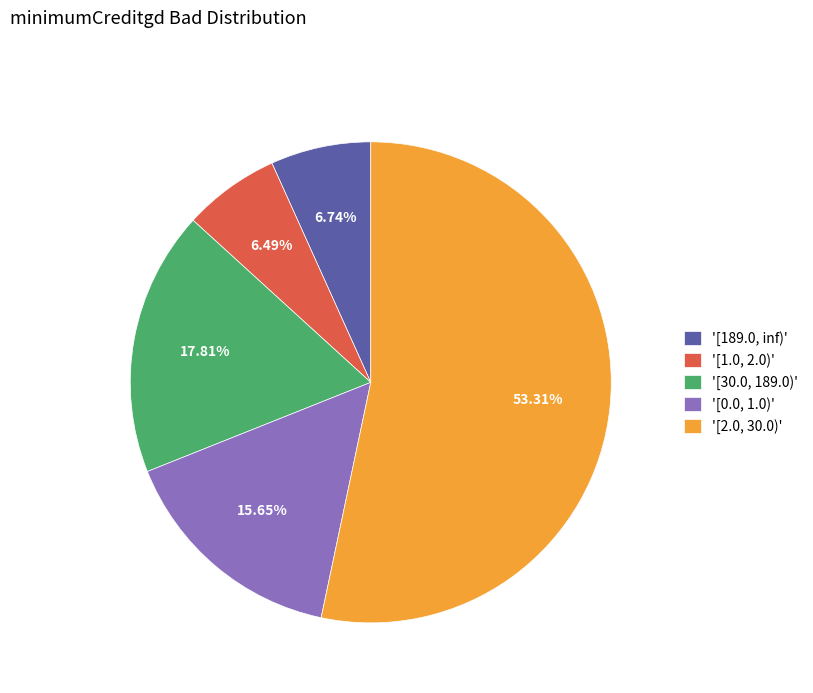

Do '[189.0, inf)' and '[2.0, 30.0)' together represent more than half of the pie?

Yes